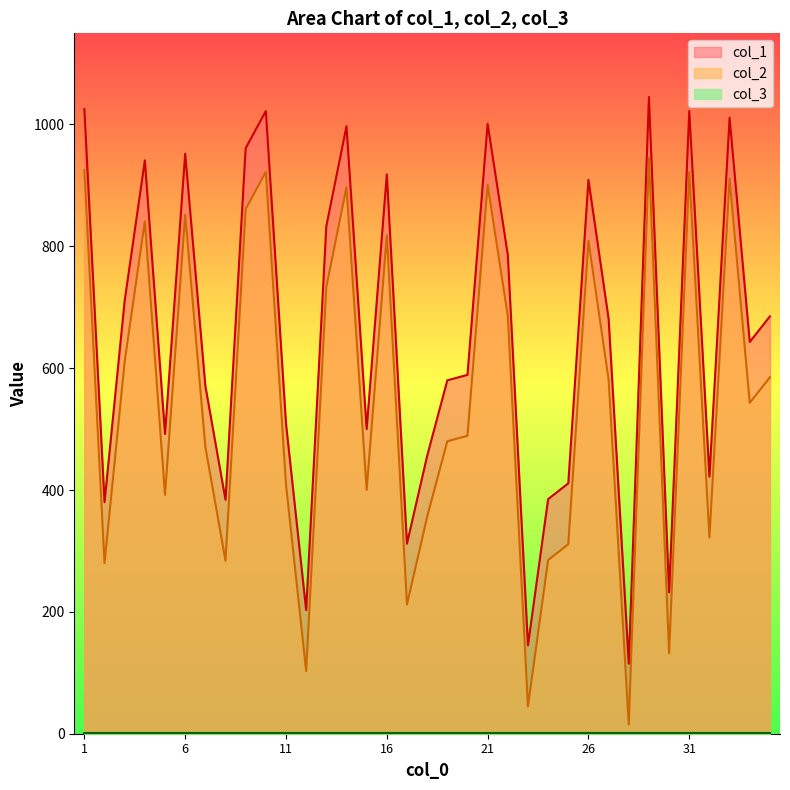

True or false: col_2 has a value of 26 at 12.

False